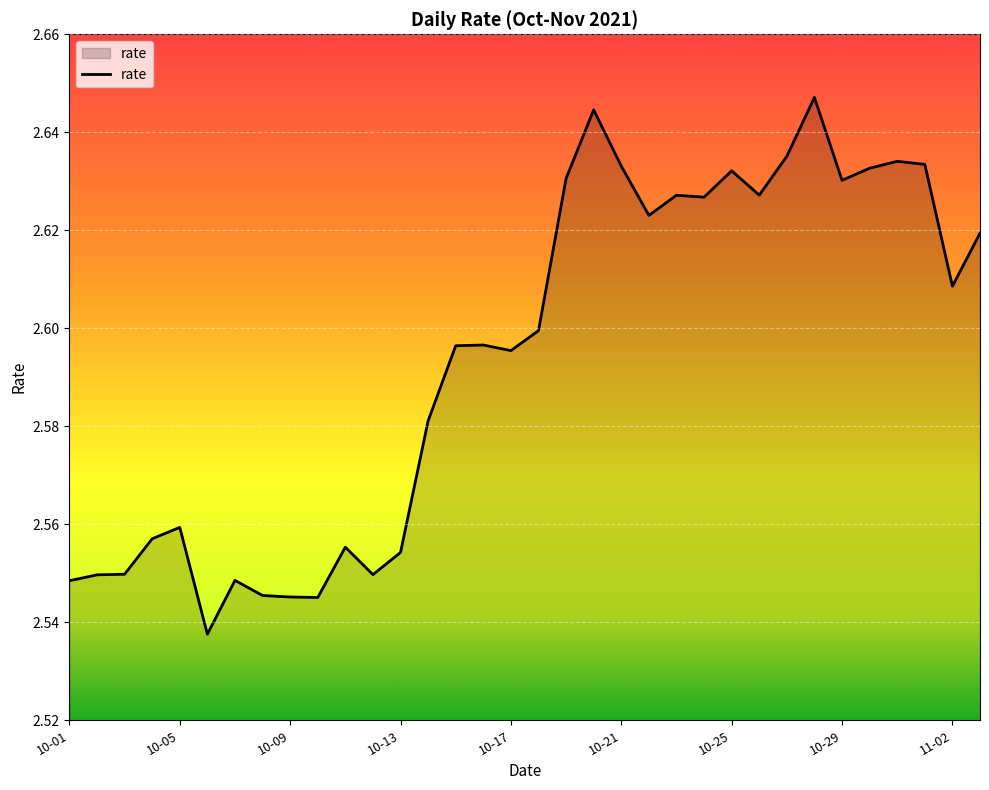

True or false: the data shows 0.6 at 10-21.

False